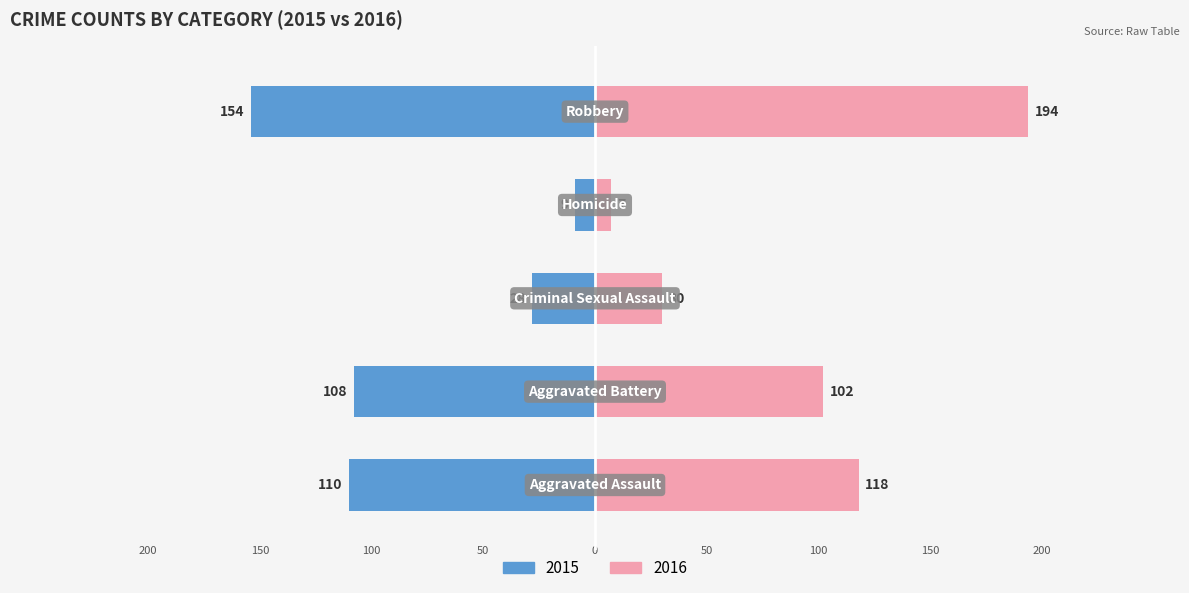

Reading left to right, extract all data points from this chart.

Left (Blue): -110	-108	-28	-9	-154
Right (Pink): 118	102	30	7	194